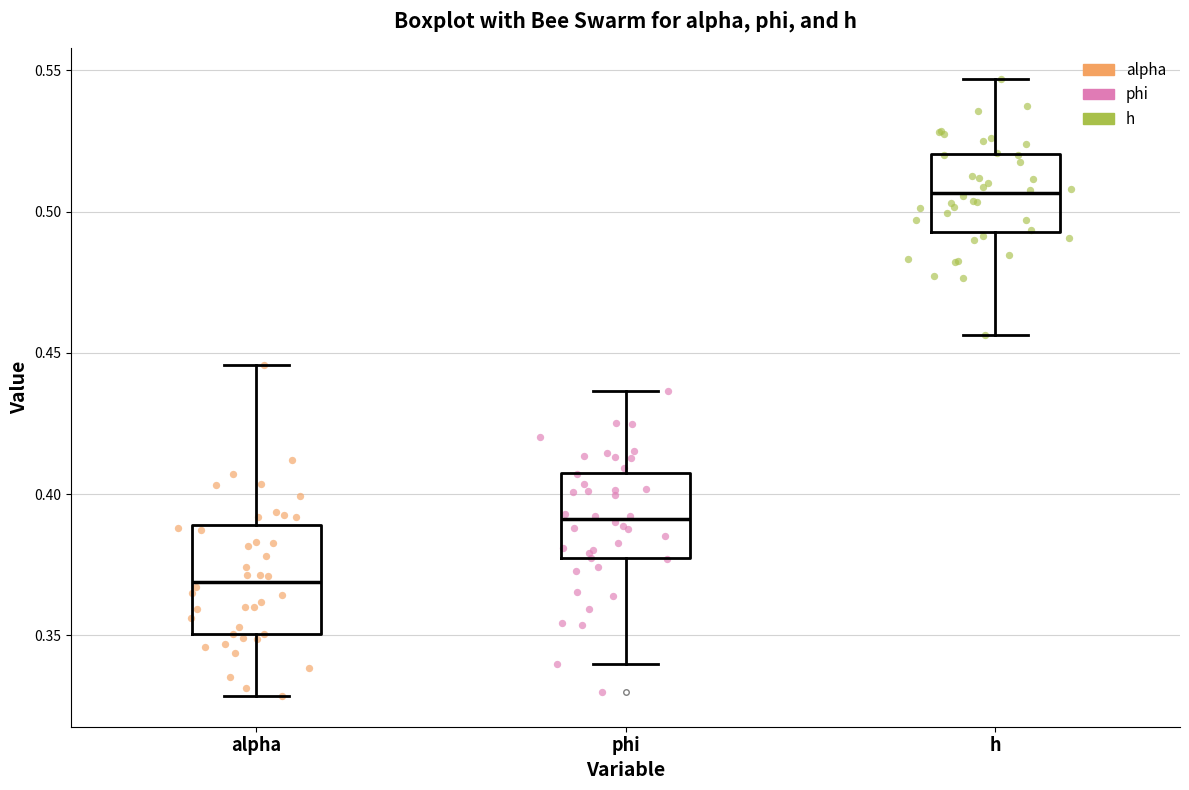

Comparing the boxes themselves (not the whiskers), which one is the tallest?

alpha